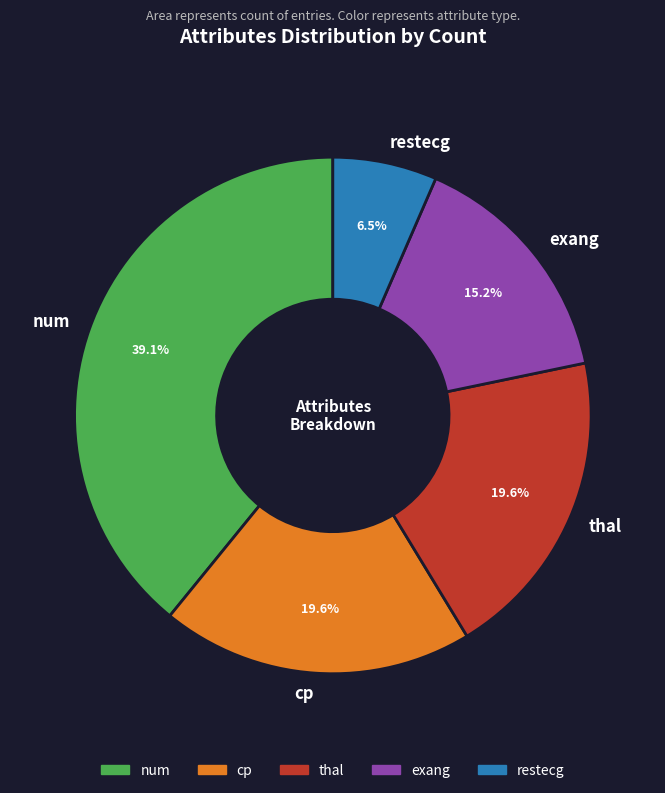

Is it true that thal is 27% of the pie?

False